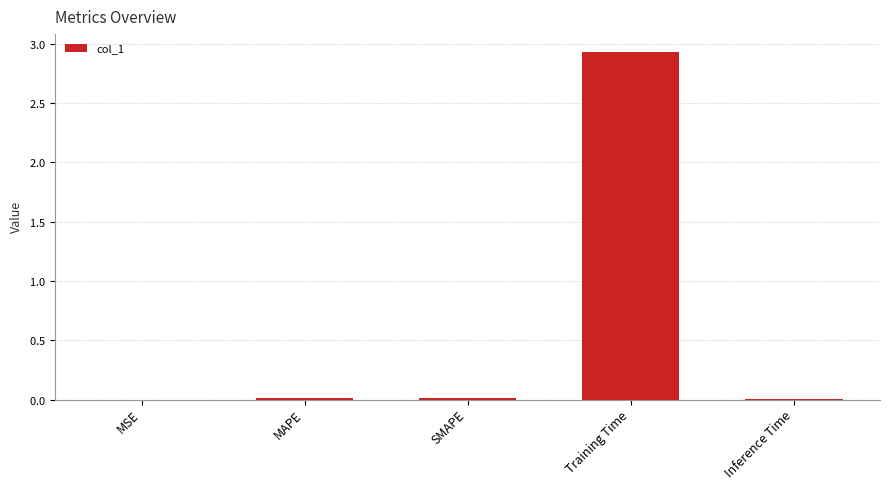

What is the label of the 5th bar from the left?

Inference Time